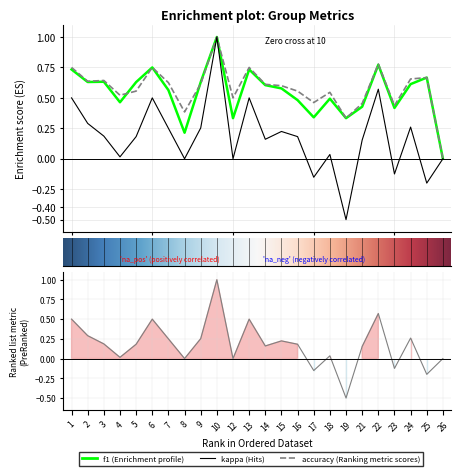

Which category has the lowest value across all series?

19